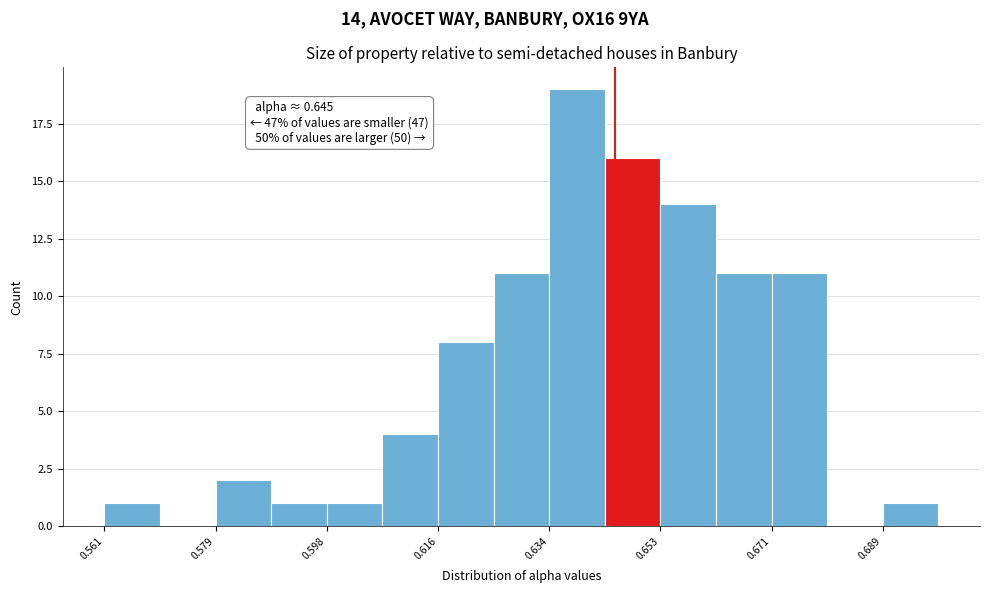

Over which range of the x-axis is the bar tallest?

0.634 to 0.644